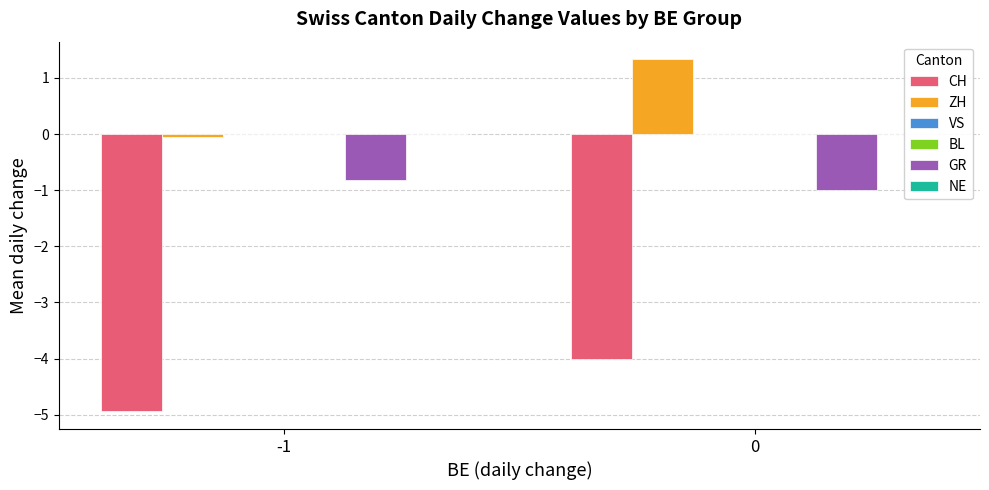

Which series changed the most between -1 and 0?

ZH